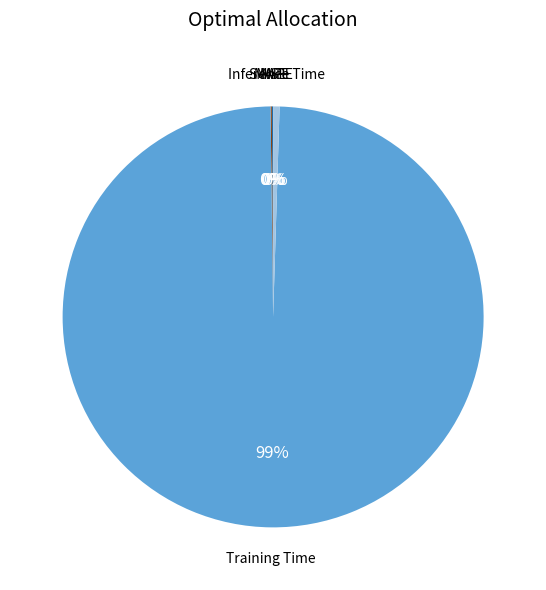

To the nearest percent, what is the average slice percentage?

20%